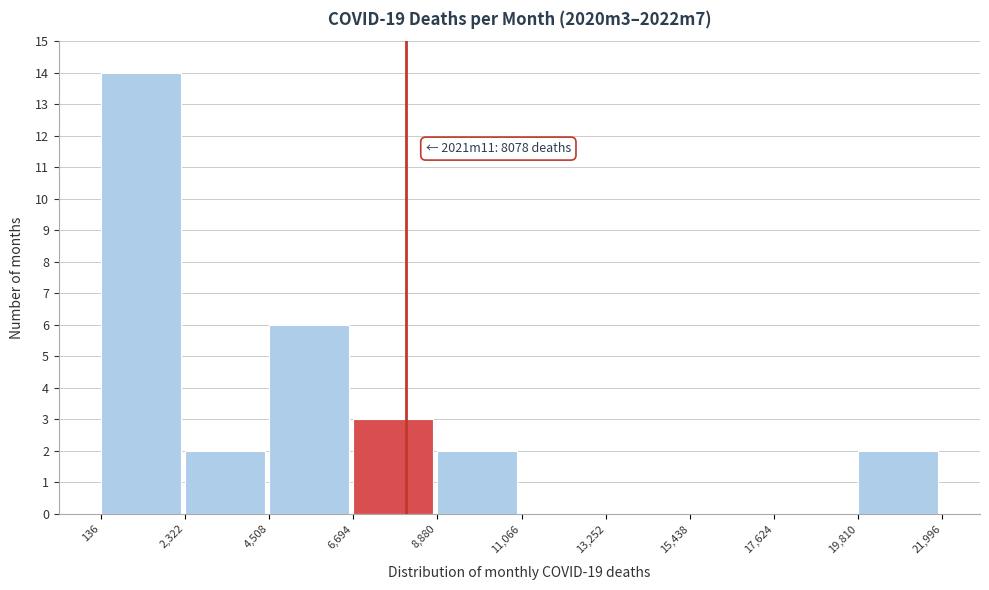

Over which range of the x-axis is the bar tallest?

136 to 2,322